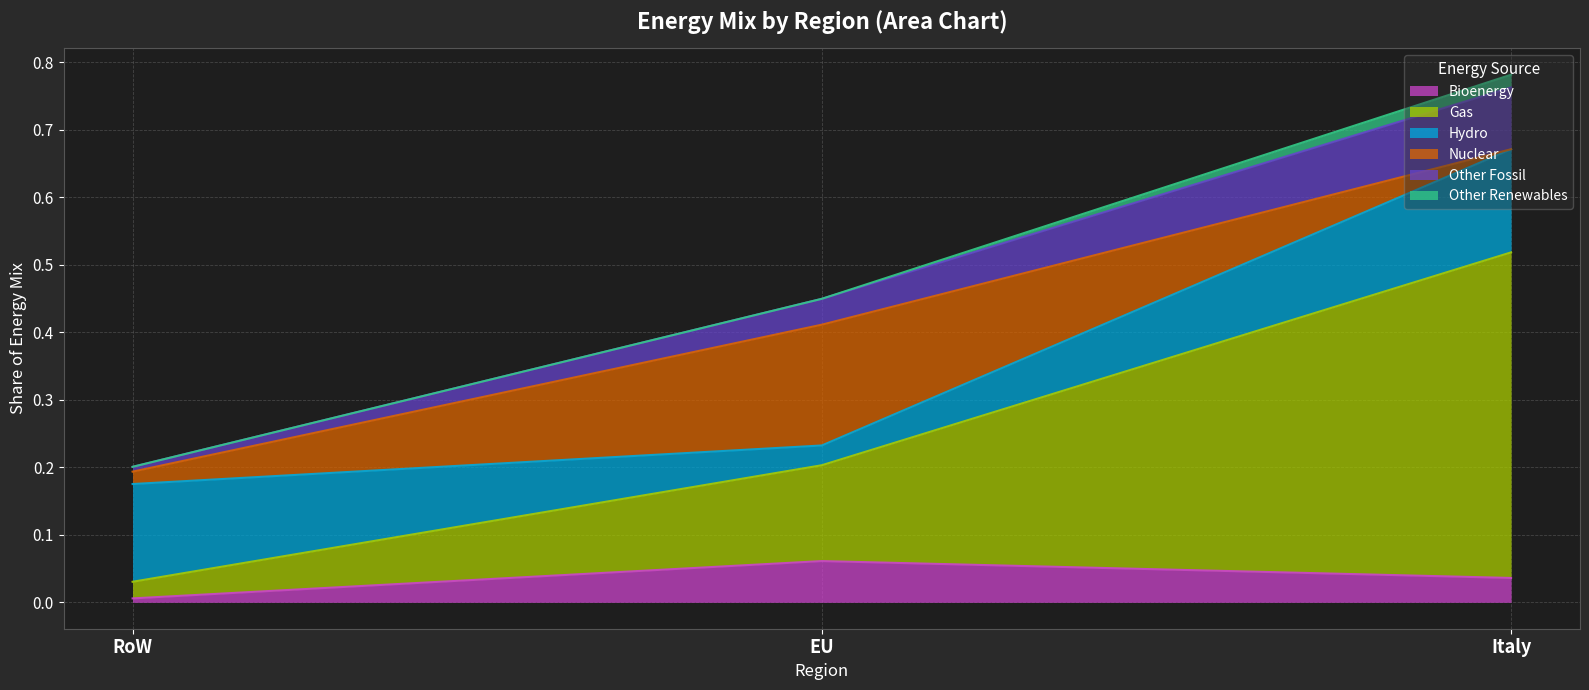

What are all the series names shown in the legend?

Bioenergy, Gas, Hydro, Nuclear, Other Fossil, Other Renewables